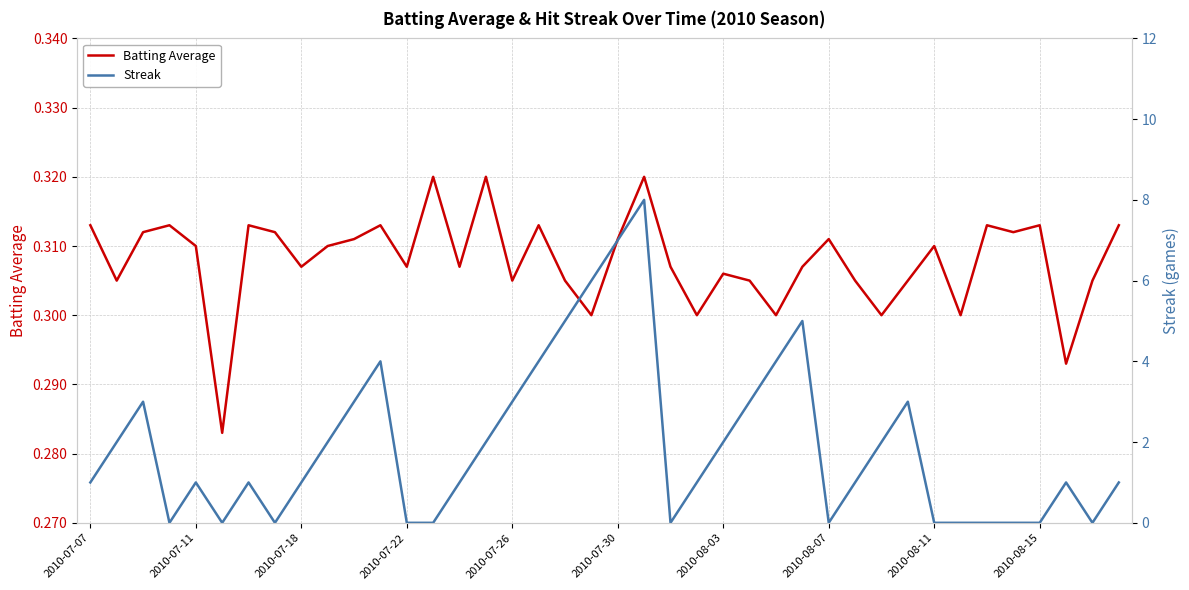

Which series has the largest range (max minus min)?

Streak